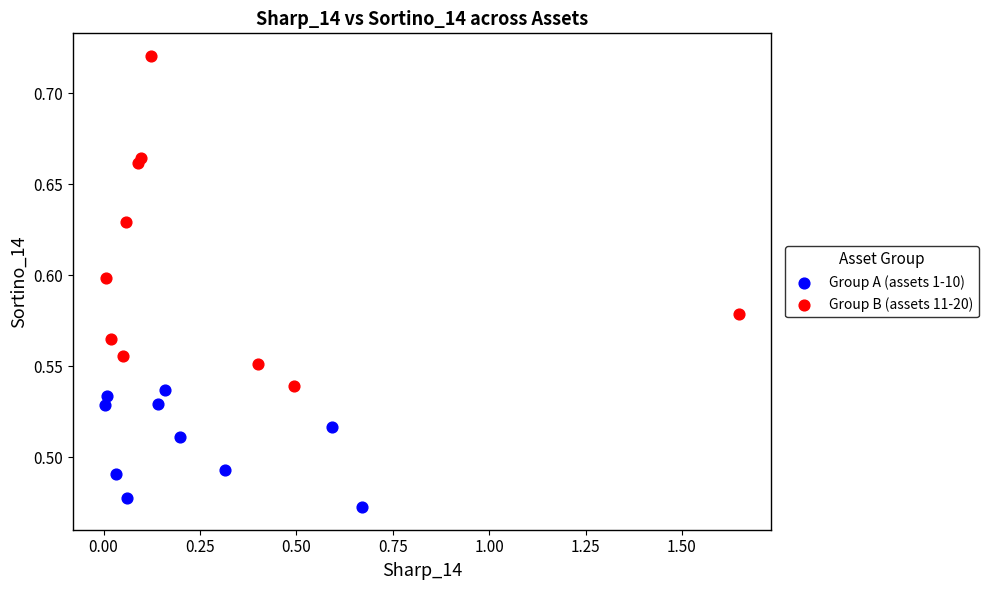

Which series reaches the minimum Y coordinate?

Group A (assets 1-10)